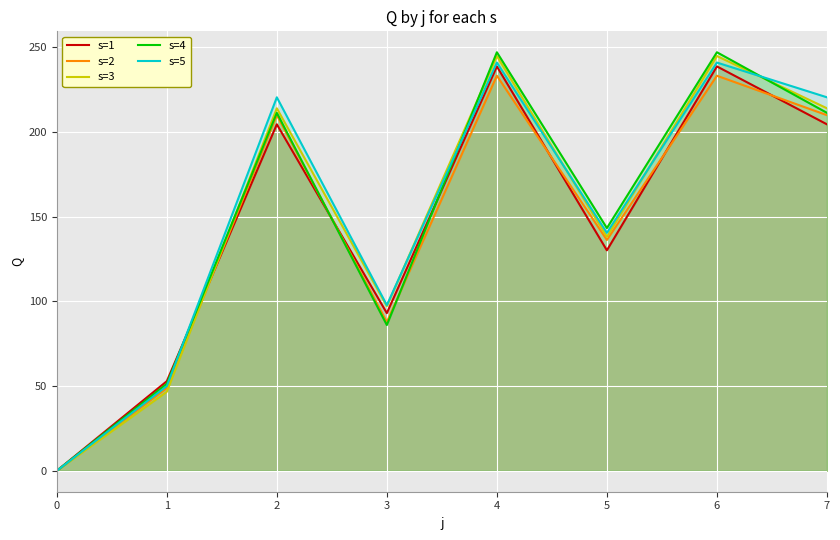

Which series has the largest range (max minus min)?

s=4